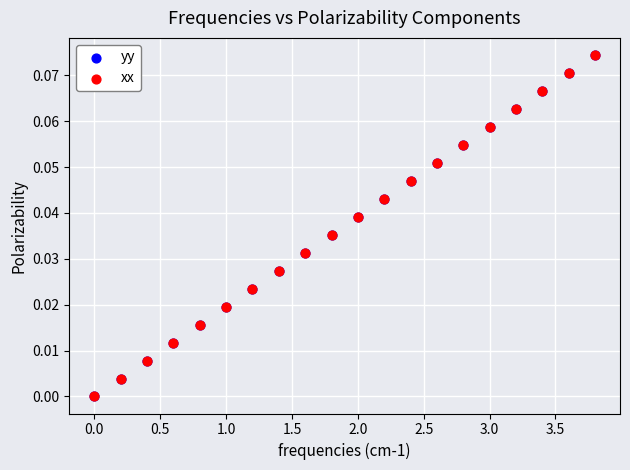

Which series has the widest spread of Y values?

xx